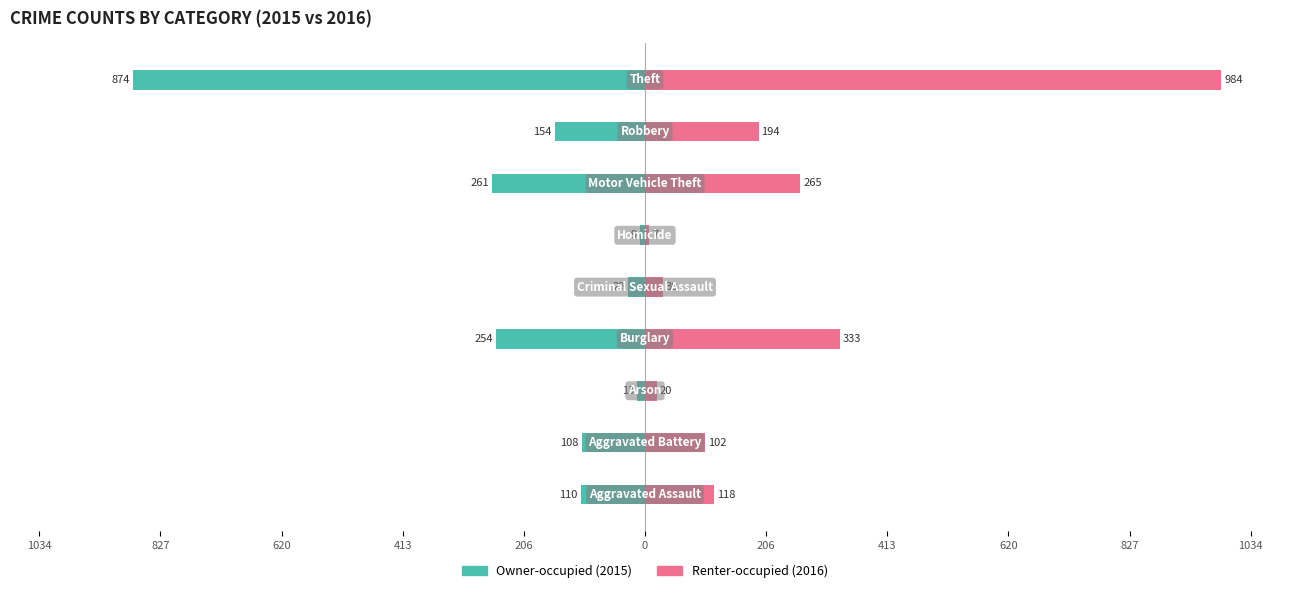

What is the sum of the Renter-occupied values at 206 and 413?

363